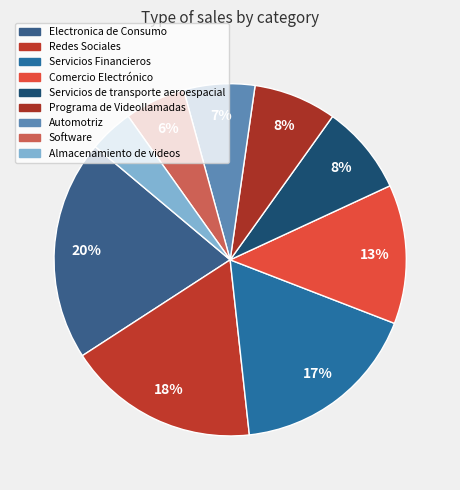

The Electronica de Consumo slice represents 20% of the pie. True or false?

True